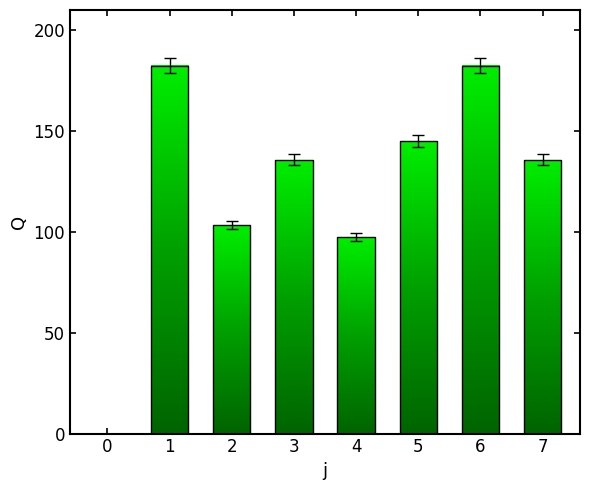

What is the greatest value displayed?

182.5